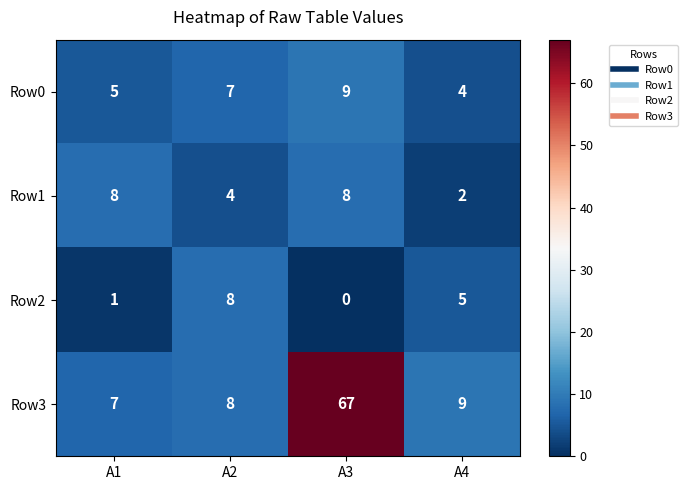

The Row0 series shows 13 at A2. True or false?

False